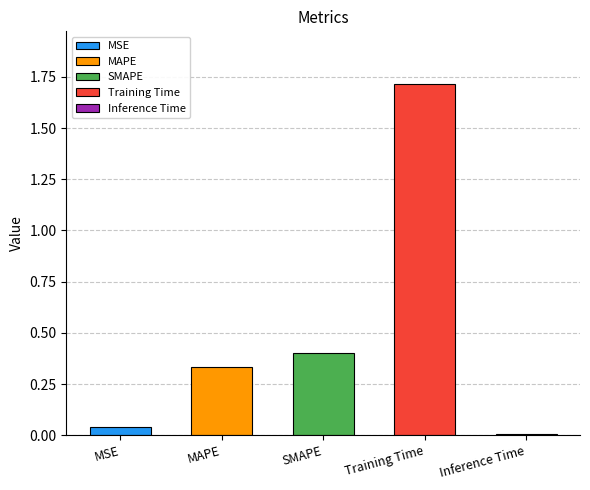

True or false: the data shows 0.0 at MSE.

True